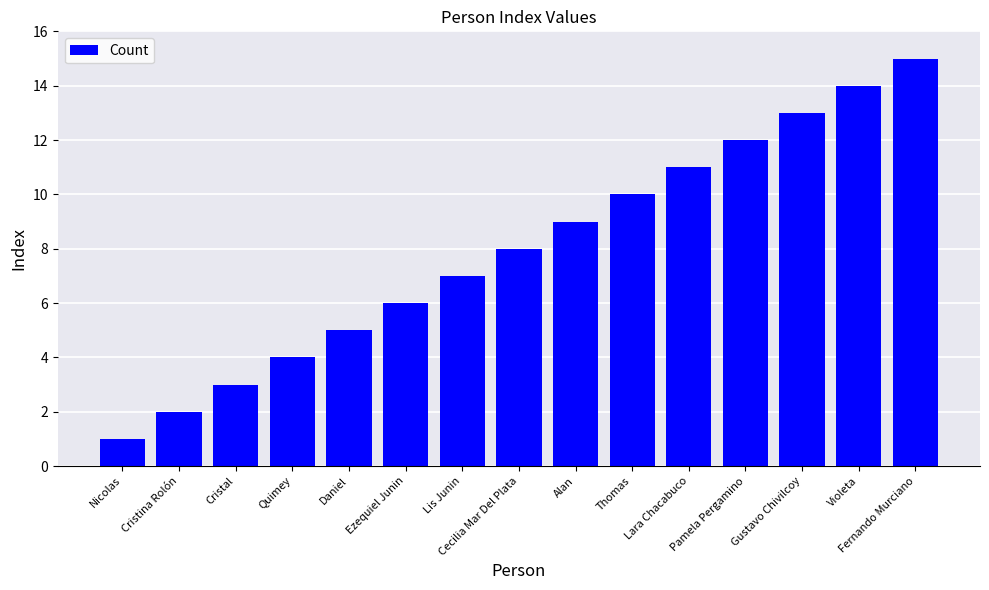

Does the chart contain stacked bars?

No